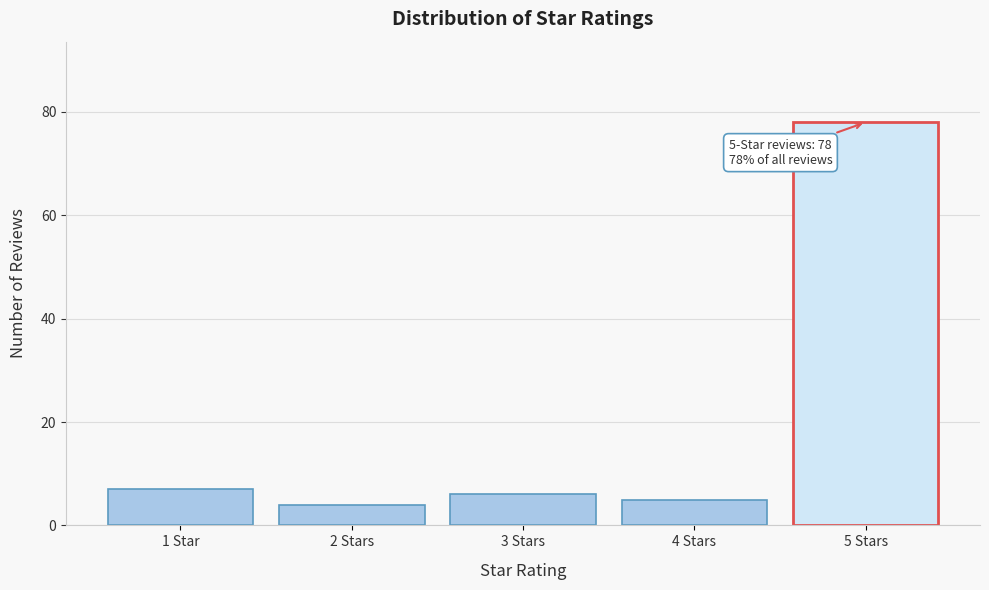

Reading left to right, extract all data points from this chart.

7	4	6	5	78